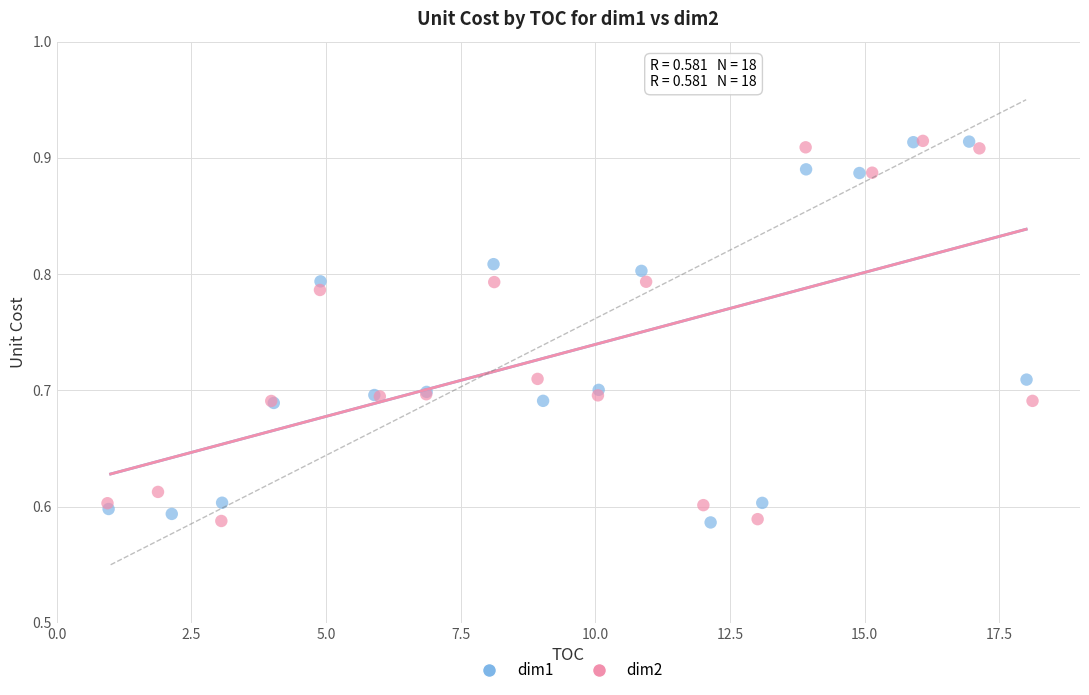

What are all the series names shown in the legend?

dim1, dim2